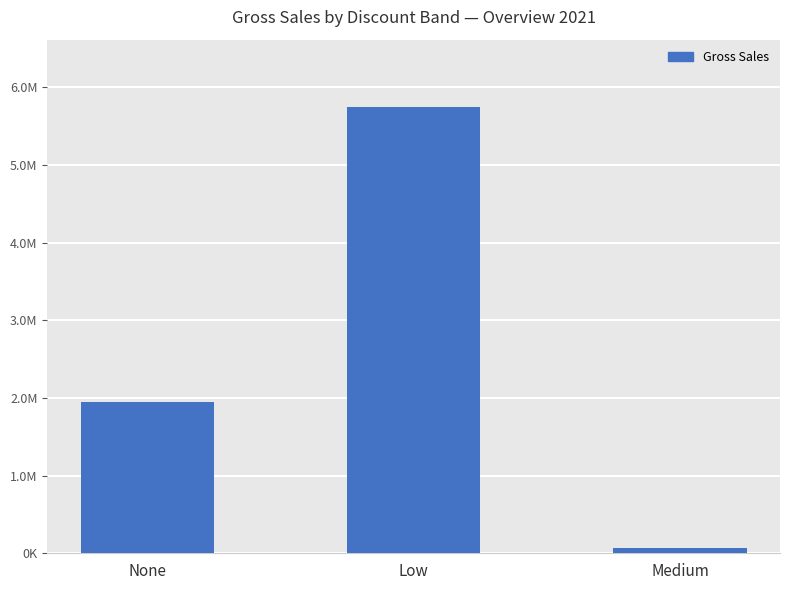

List the labels in order of value, largest first.

Low, None, Medium